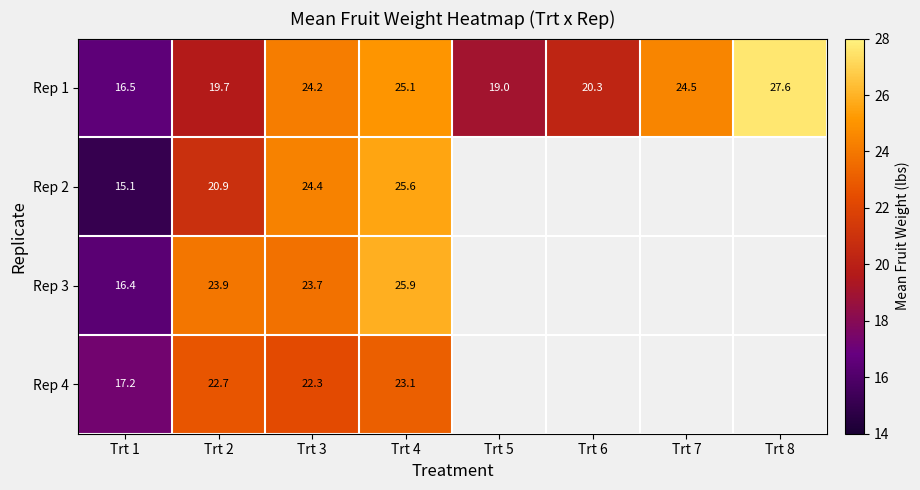

What is the total value across all series at Trt 3?

94.6